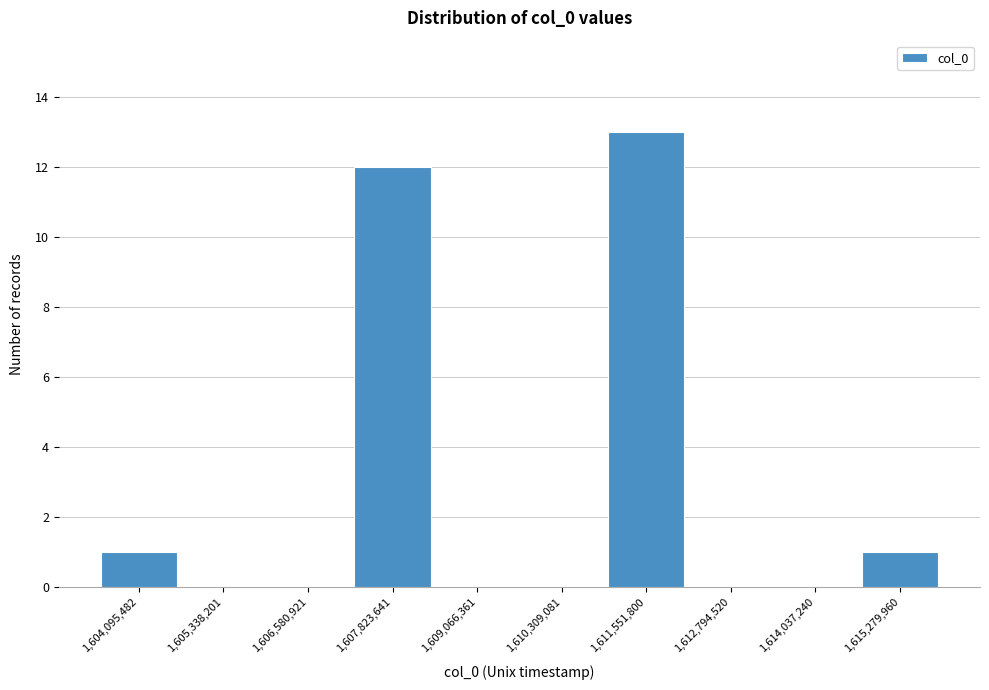

Reading left to right, list all the values displayed in this chart.

1,604,095,482=1	1,605,338,201=0	1,606,580,921=0	1,607,823,641=12	1,609,066,361=0	1,610,309,081=0	1,611,551,800=13	1,612,794,520=0	1,614,037,240=0	1,615,279,960=1